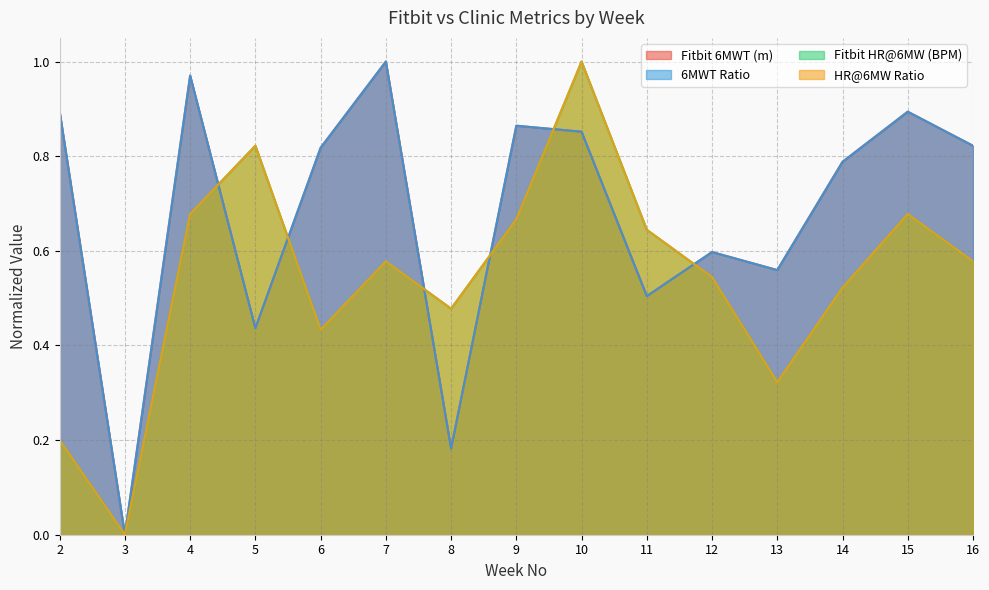

How many data points in 6MWT Ratio are above 0?

14